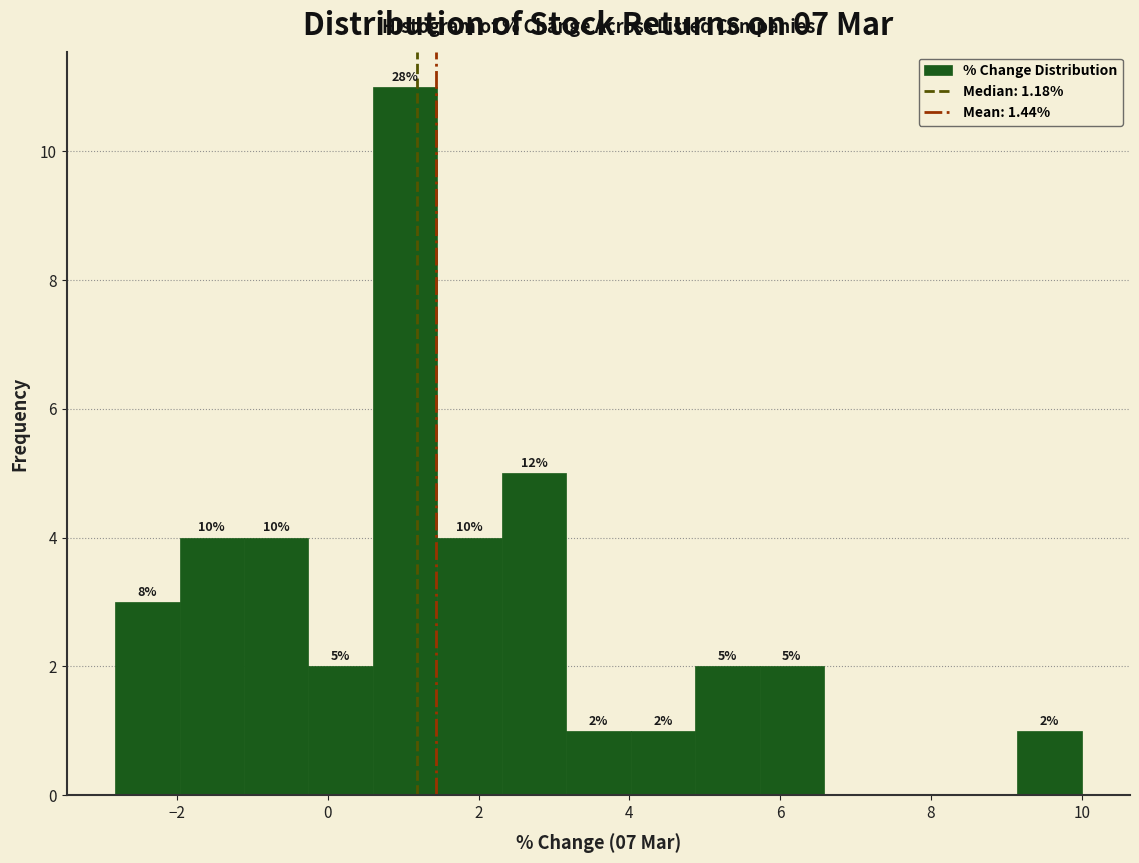

Which range on the x-axis has the tallest bar?

0.6 to 1.4